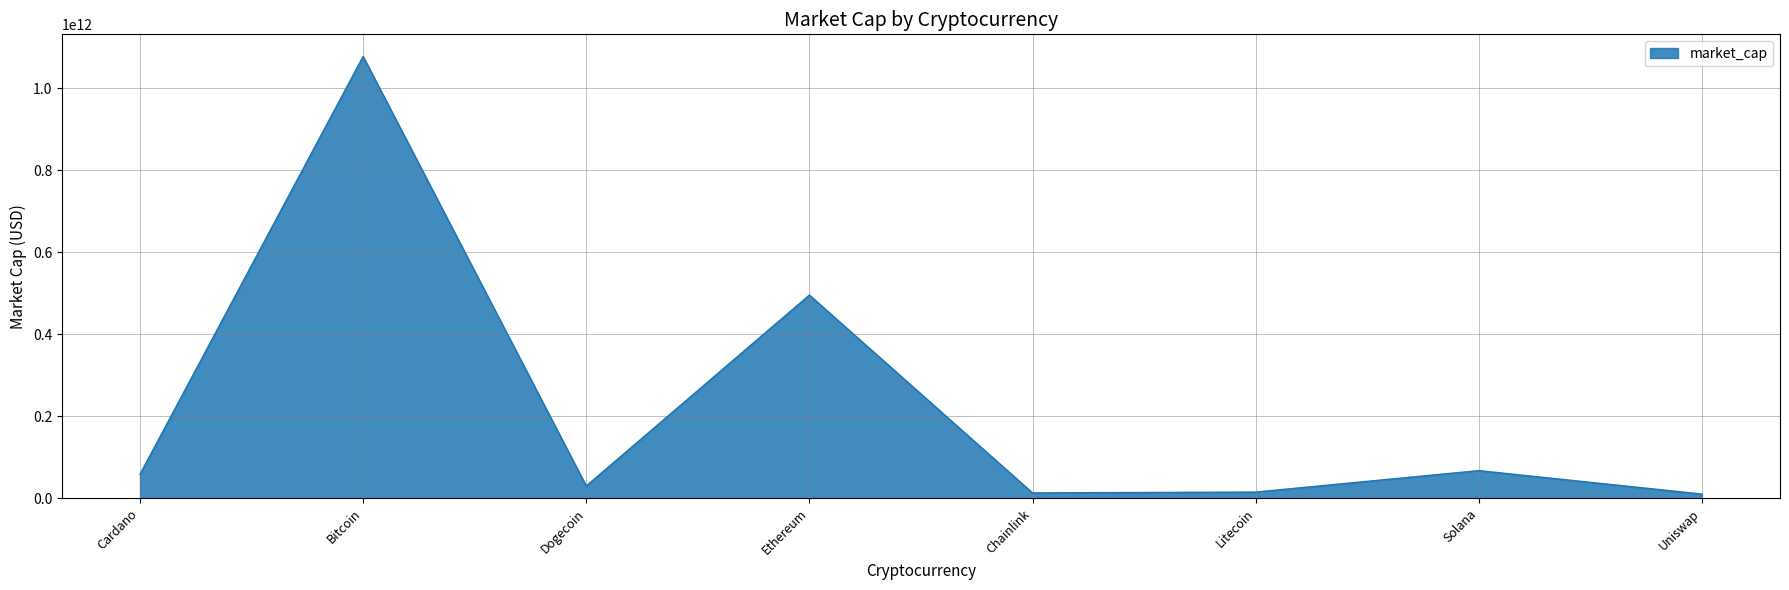

How many lines are shown in the chart?

1